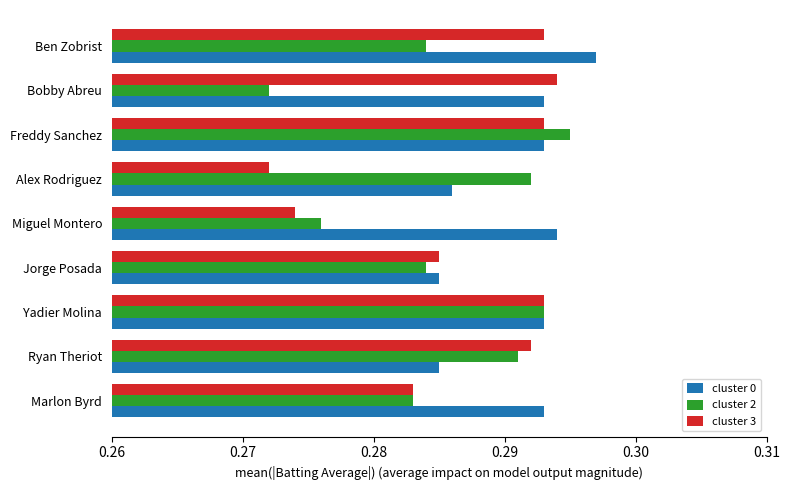

At how many categories does at least one series exceed 0?

9